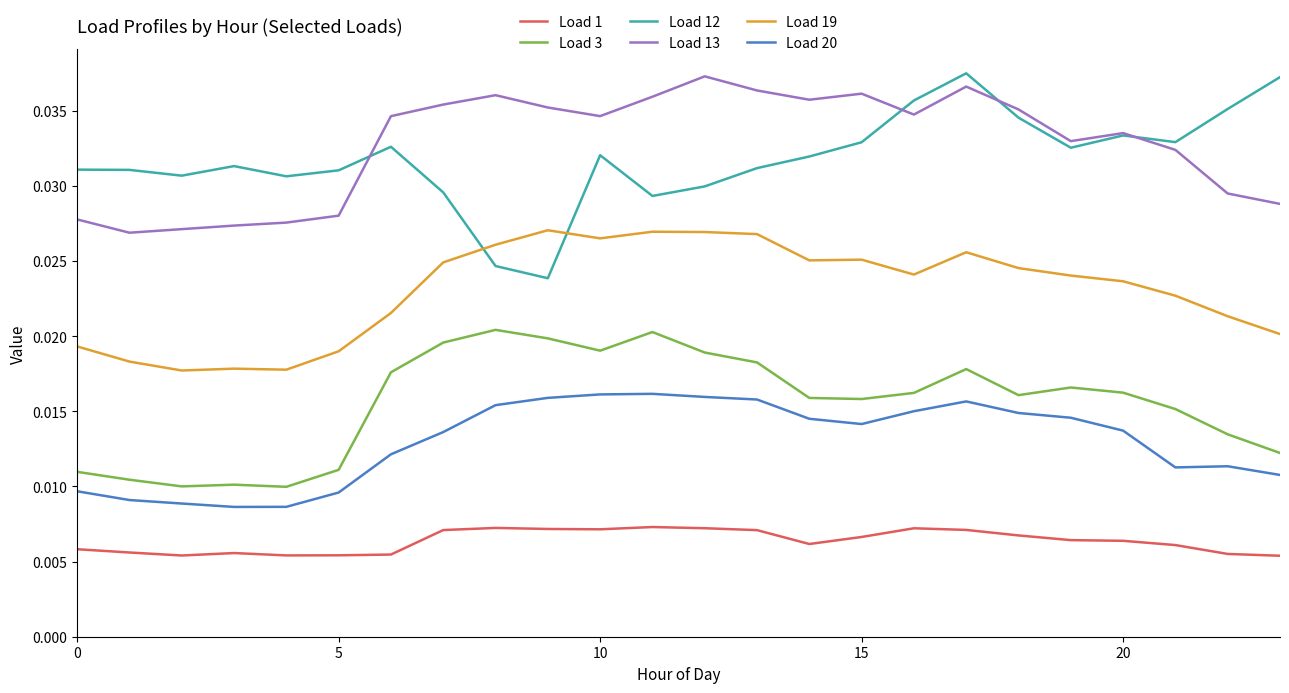

Which series has the largest range (max minus min)?

Load 12